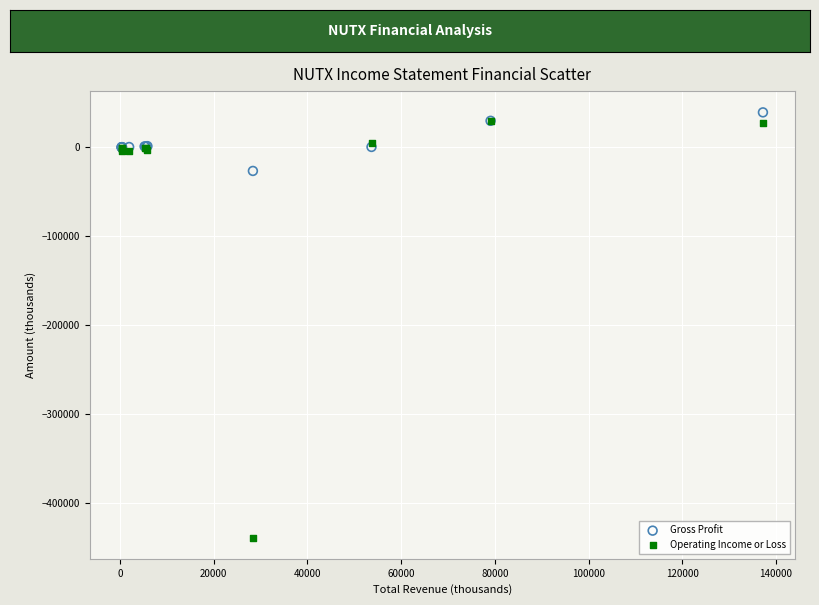

Which series contains the lowest Y value?

Operating Income or Loss